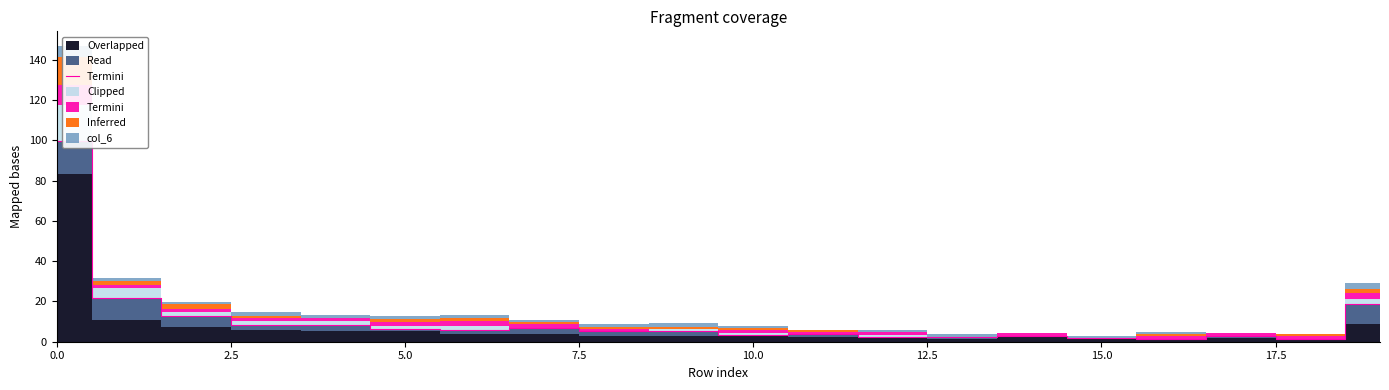

How many points are lower than both their immediate neighbors (excluding endpoints)?

6